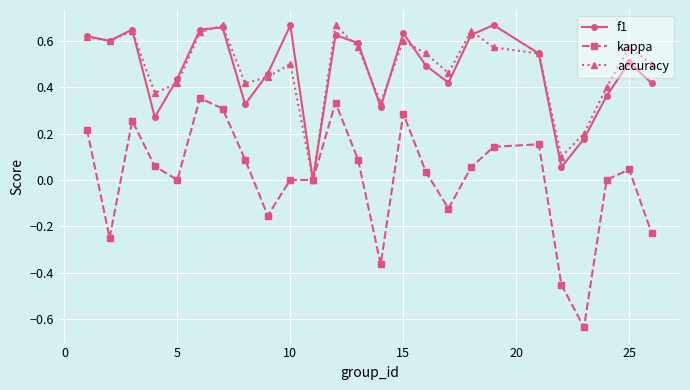

Which series has the widest spread of values?

kappa